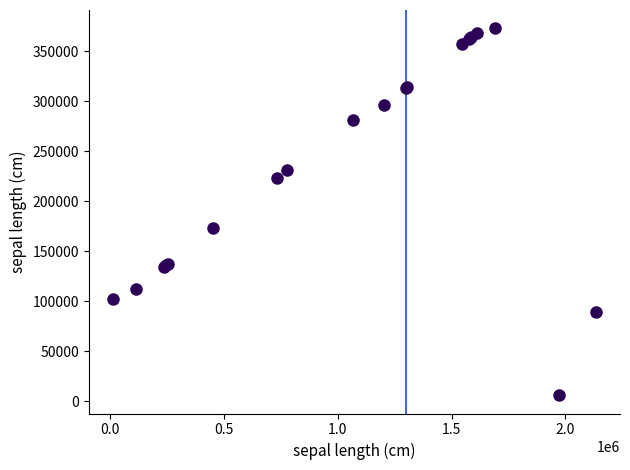

What Y value in the scatter plot is closest to 189525?

173746